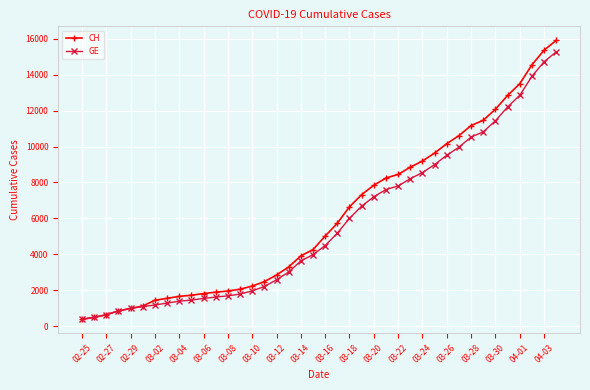

Rank the series by their maximum value, from lowest to highest.

GE, CH